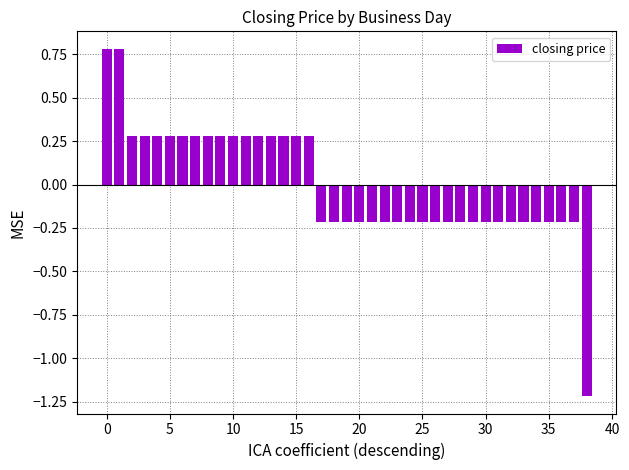

What is the difference between the second highest and second lowest values?

1.0